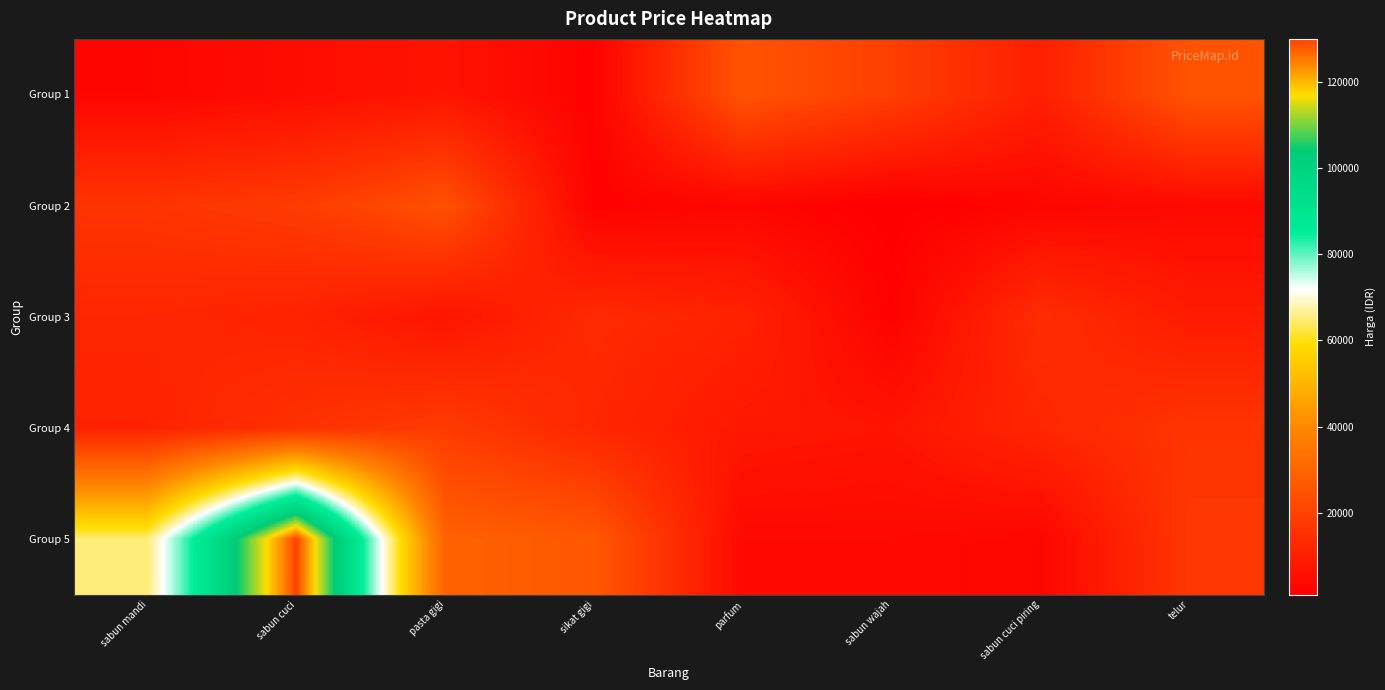

How many series are shown in this chart?

5